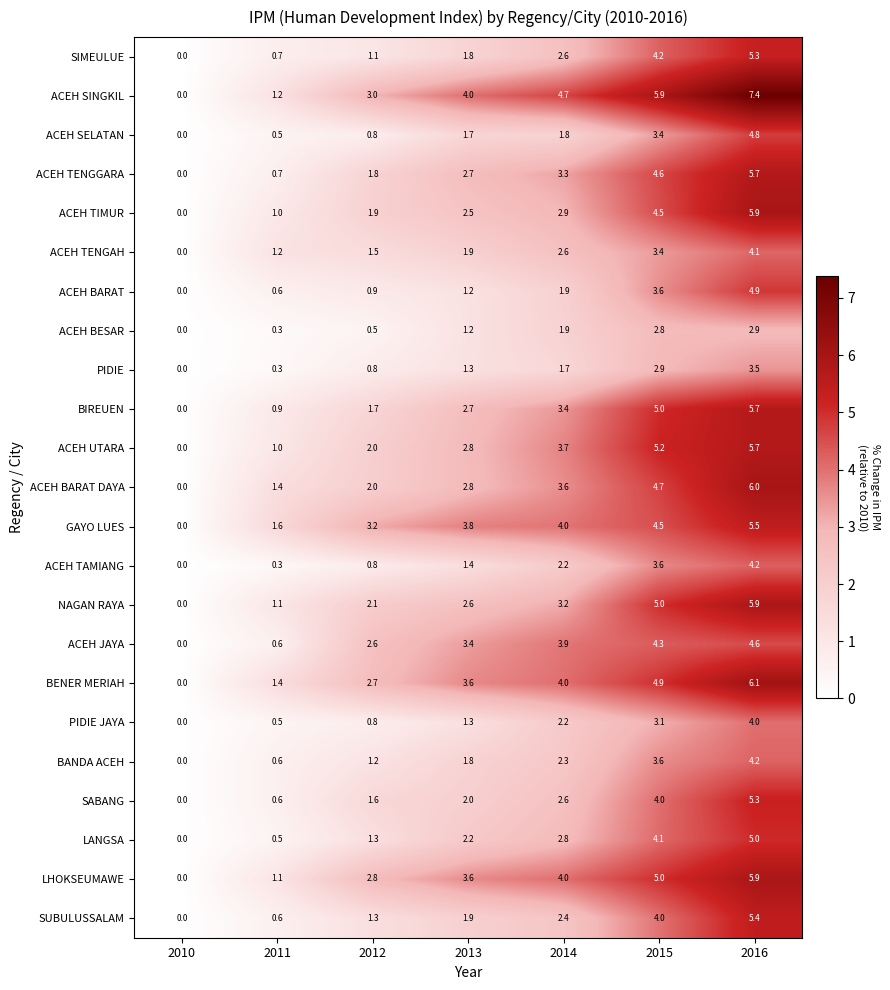

What is the spread (max minus min) of values at 2016?

4.5